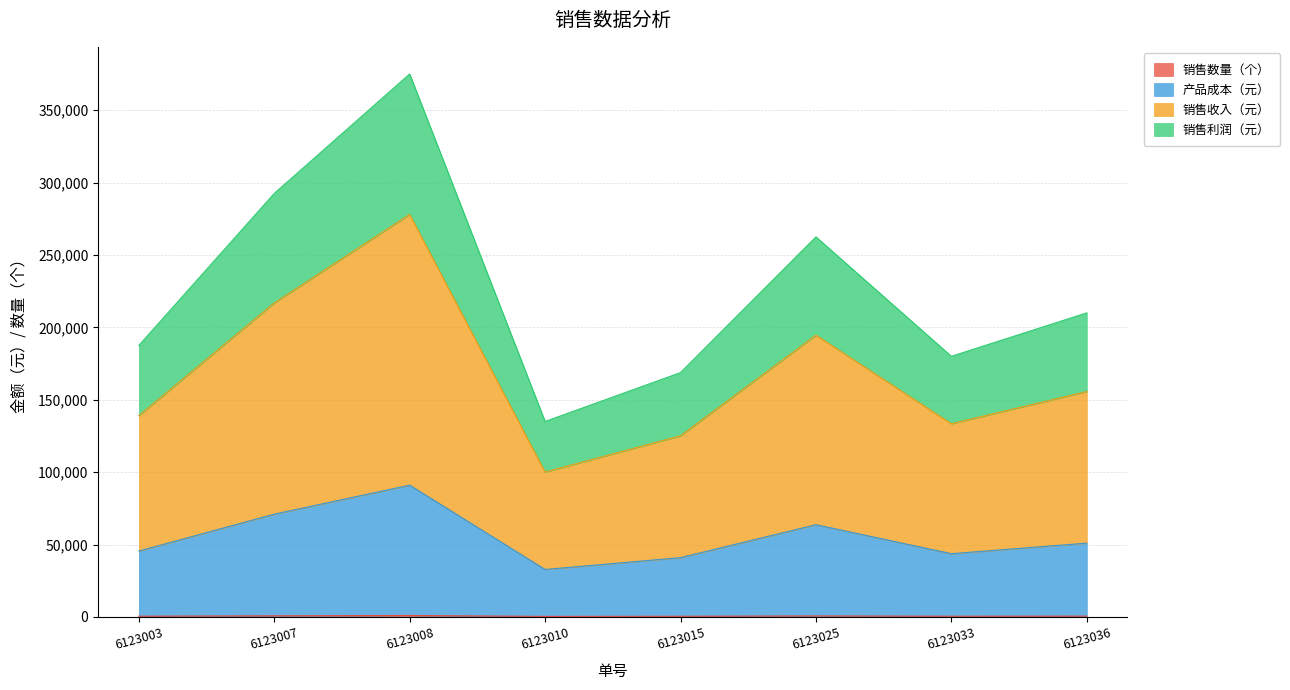

How many lines are shown in the chart?

4